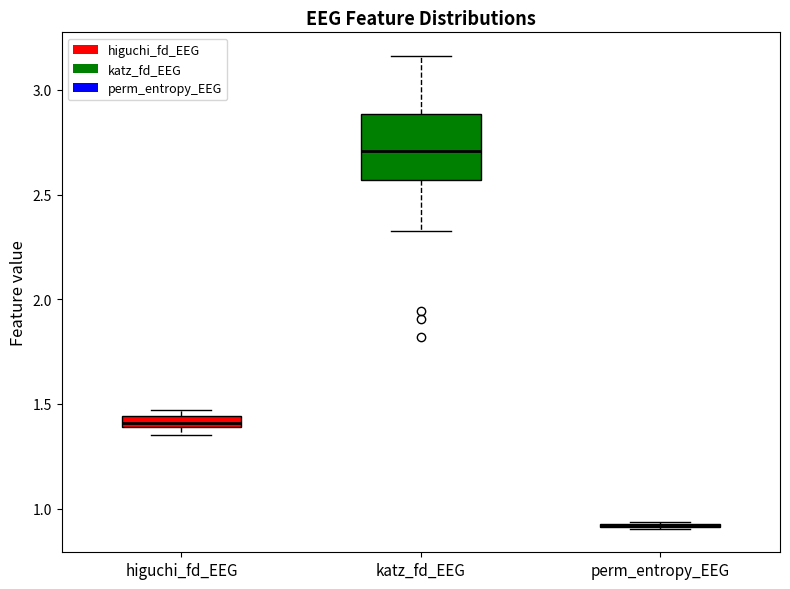

Where does the lower whisker of the box for katz_fd_EEG end on the y-axis? The values are not printed on the chart, so give them approximately, as read against the axis.

2.35